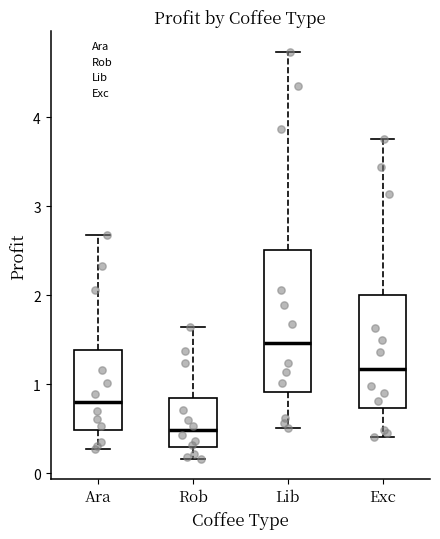

Where is the upper edge of the box for Exc on the y-axis? The values are not printed on the chart, so give them approximately, as read against the axis.

2.0